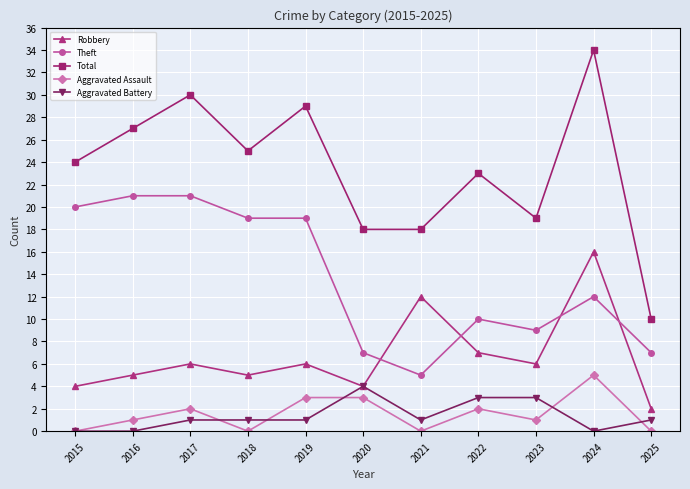

Where is the first local minimum for Total?

2018